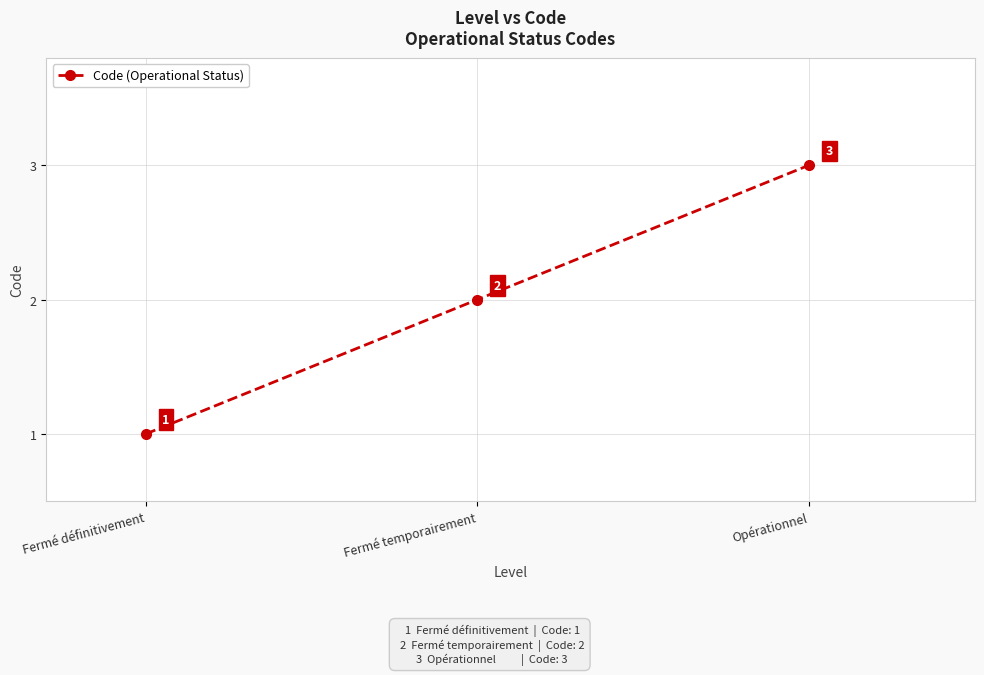

What is the sum of all values?

6